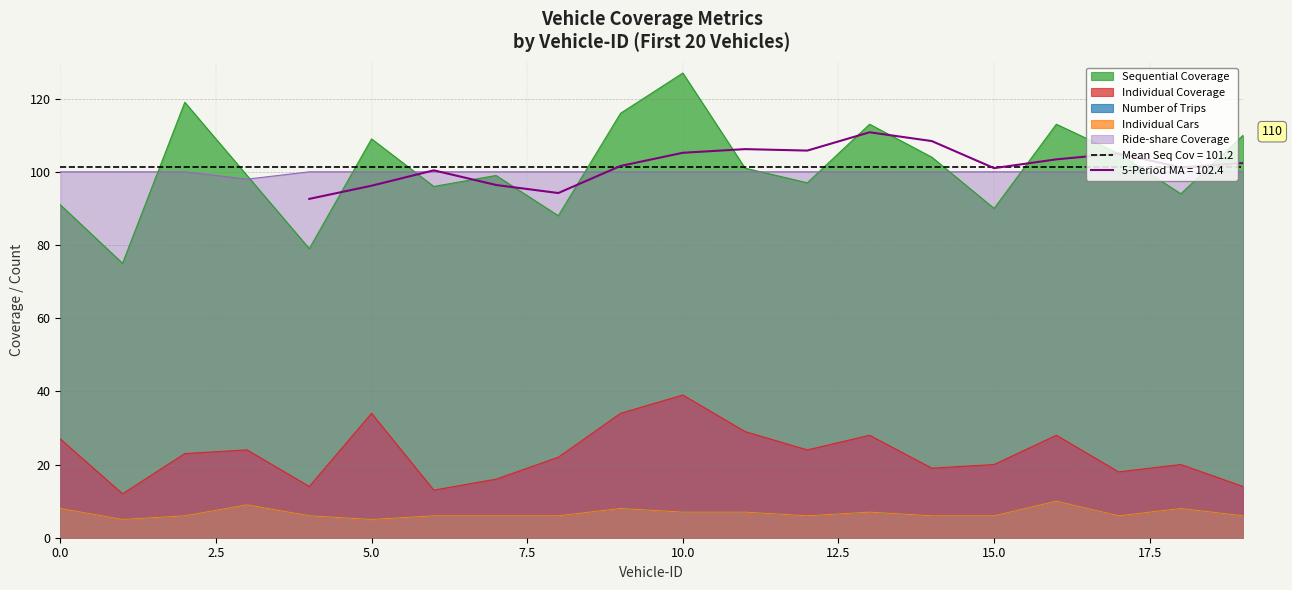

Between 4 and 7, which series saw the biggest shift?

Sequential Coverage